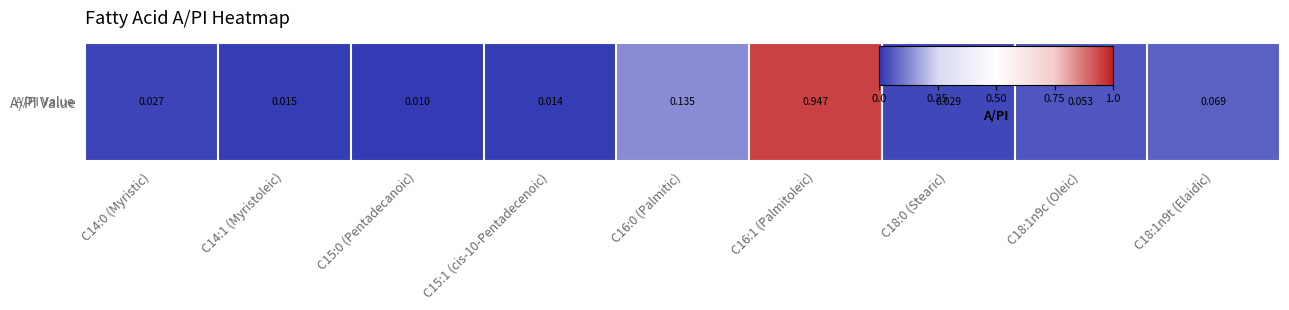

Reading left to right, extract all data points from this chart.

0.0	0.0	0.0	0.0	0.1	0.9	0.0	0.1	0.1